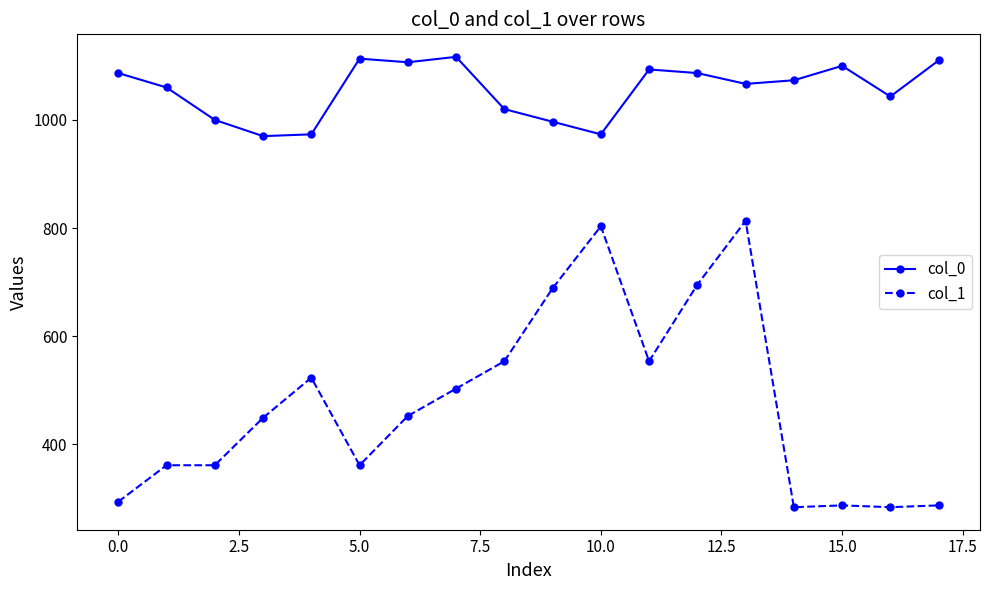

At how many categories does at least one series exceed 620?

18